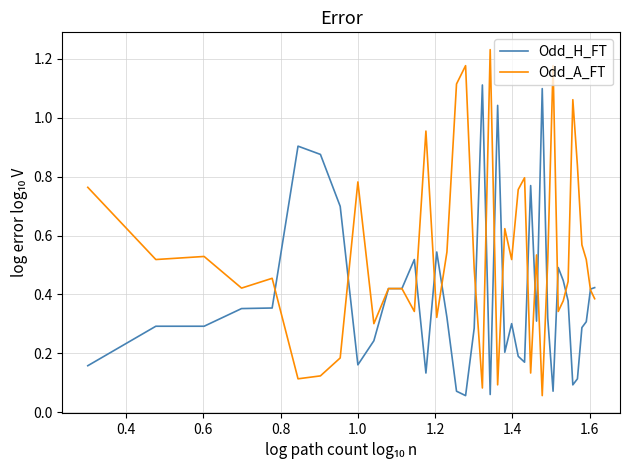

Rank the series by their maximum value, from highest to lowest.

Odd_A_FT, Odd_H_FT